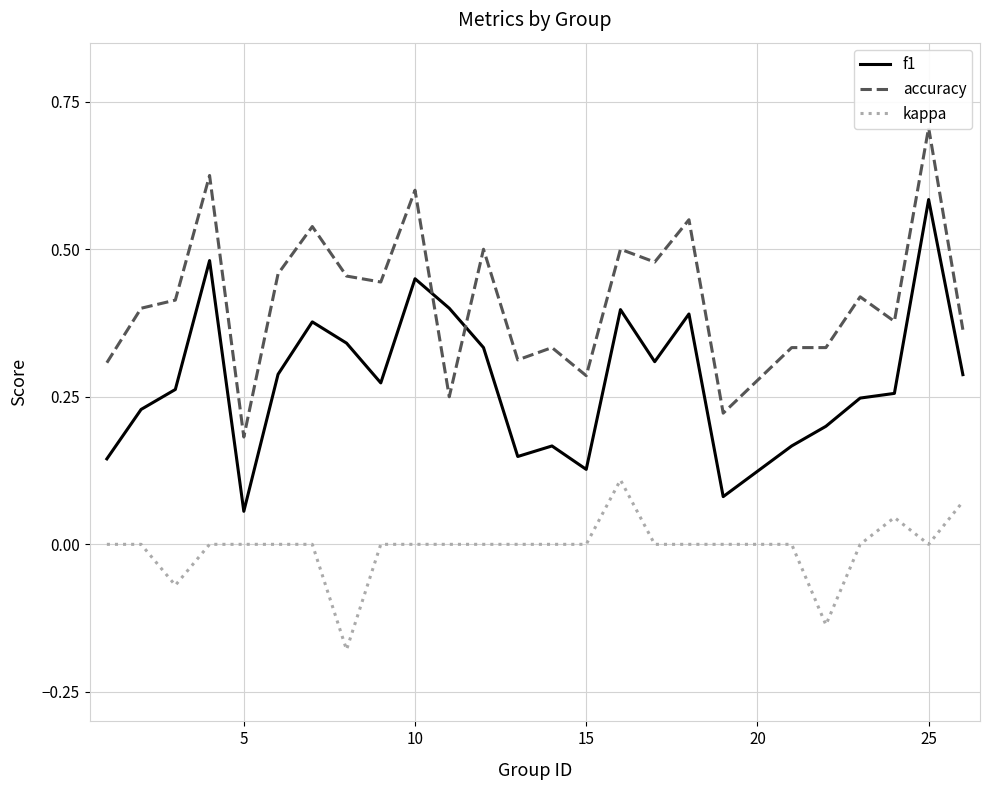

True or false: kappa and f1 cross at least once.

False